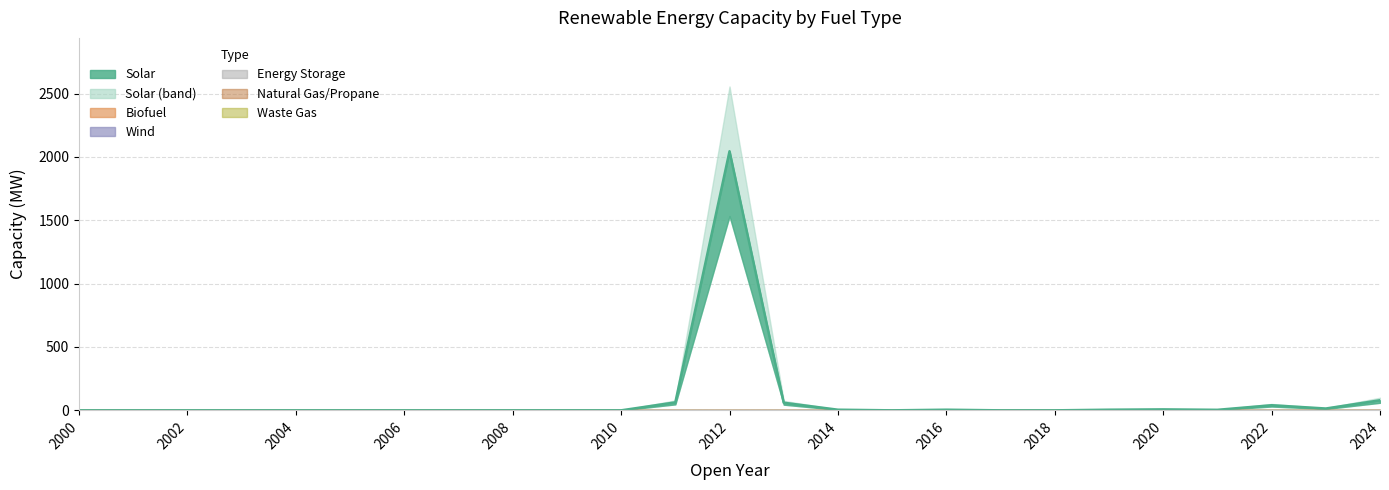

Reading left to right, transcribe all the data shown in this chart.

Solar: 0.0	0.0	0.0	0.0	0.0	0.0	0.0	0.0	0.0	0.0	0.0	62.9	2044.4	60.0	5.0	0.0	5.0	0.0	0.0	5.0	7.6	4.1	40.3	14.5	79.6
Biofuel: 0.0	0.0	0.0	0.0	0.0	0.0	0.0	0.0	0.0	0.0	0.0	0.0	0.0	0.0	0.0	0.0	0.0	0.0	0.0	0.0	0.0	0.0	0.0	0.0	0.0
Energy Storage: 0.0	0.0	0.0	0.0	0.0	0.0	0.0	0.0	0.0	0.0	0.0	0.0	0.0	0.0	0.0	0.0	0.0	0.0	0.0	0.0	0.0	0.0	0.0	0.0	0.0
Natural Gas/Propane: 0.0	0.0	0.0	0.0	0.0	0.0	0.0	0.0	0.0	0.0	0.0	0.0	0.0	0.0	0.0	0.0	0.0	0.0	0.0	0.0	0.0	0.0	0.0	0.0	0.0
Waste Gas: 0.0	0.0	0.0	0.0	0.0	0.0	0.0	0.0	0.0	0.0	0.0	0.0	0.0	0.0	0.0	0.0	0.0	0.0	0.0	0.0	0.0	0.0	0.0	0.0	0.0
Wind: 0.0	0.0	0.0	0.0	0.0	0.0	0.0	0.0	0.0	0.0	0.0	0.0	0.0	0.0	0.0	0.0	0.0	0.0	0.0	0.0	0.0	0.0	0.0	0.0	0.0